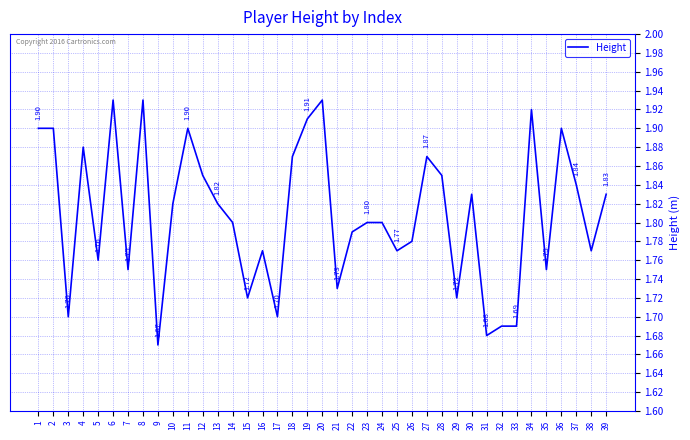

Where is the first local minimum?

3